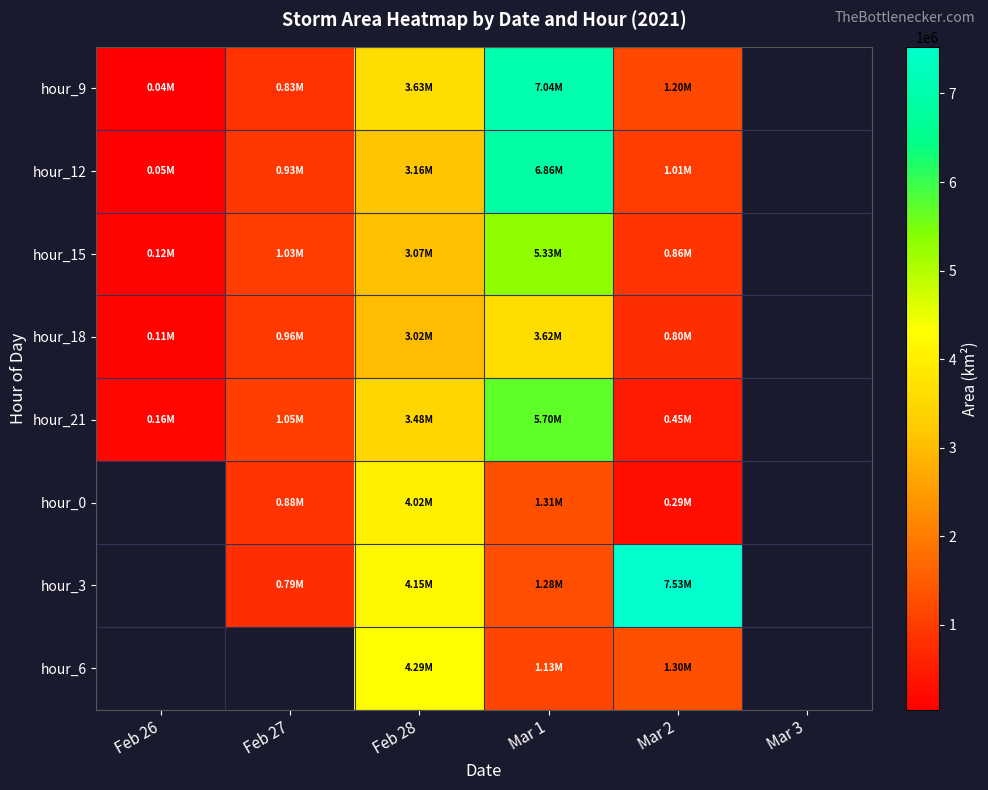

How many values in the hour_3 series exceed 4148125?

1